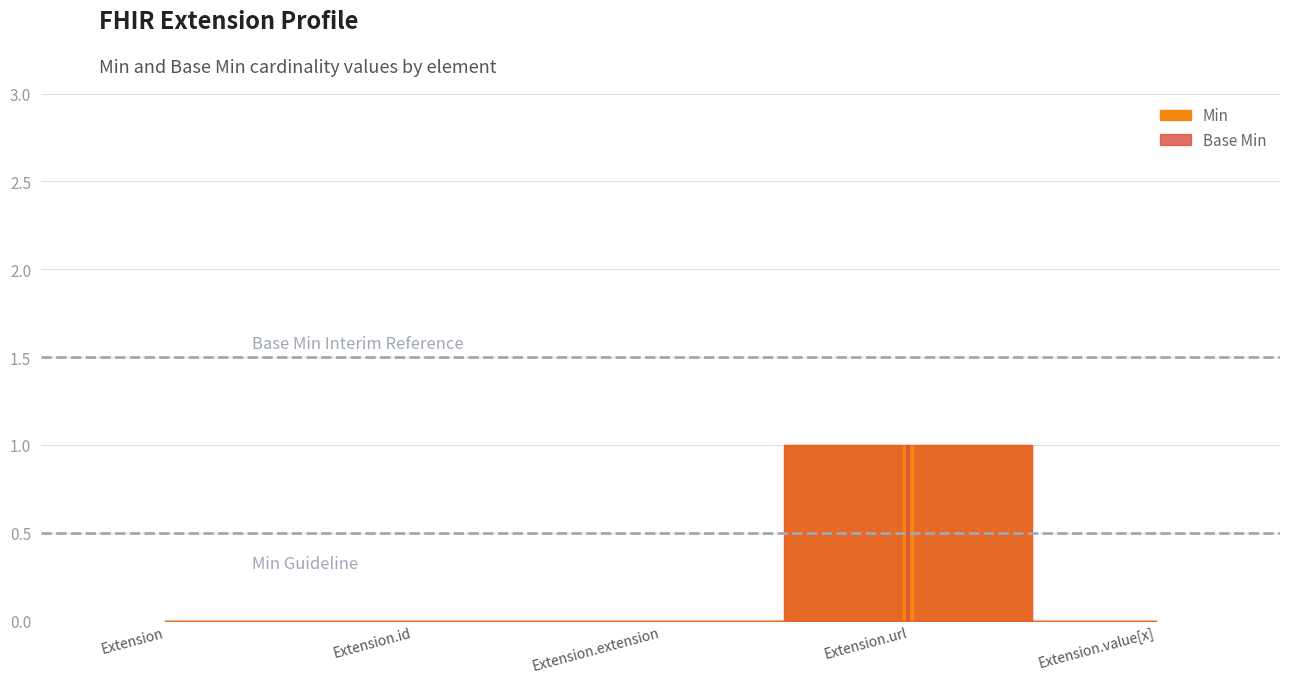

True or false: Base Min and Min intersect in this chart.

False